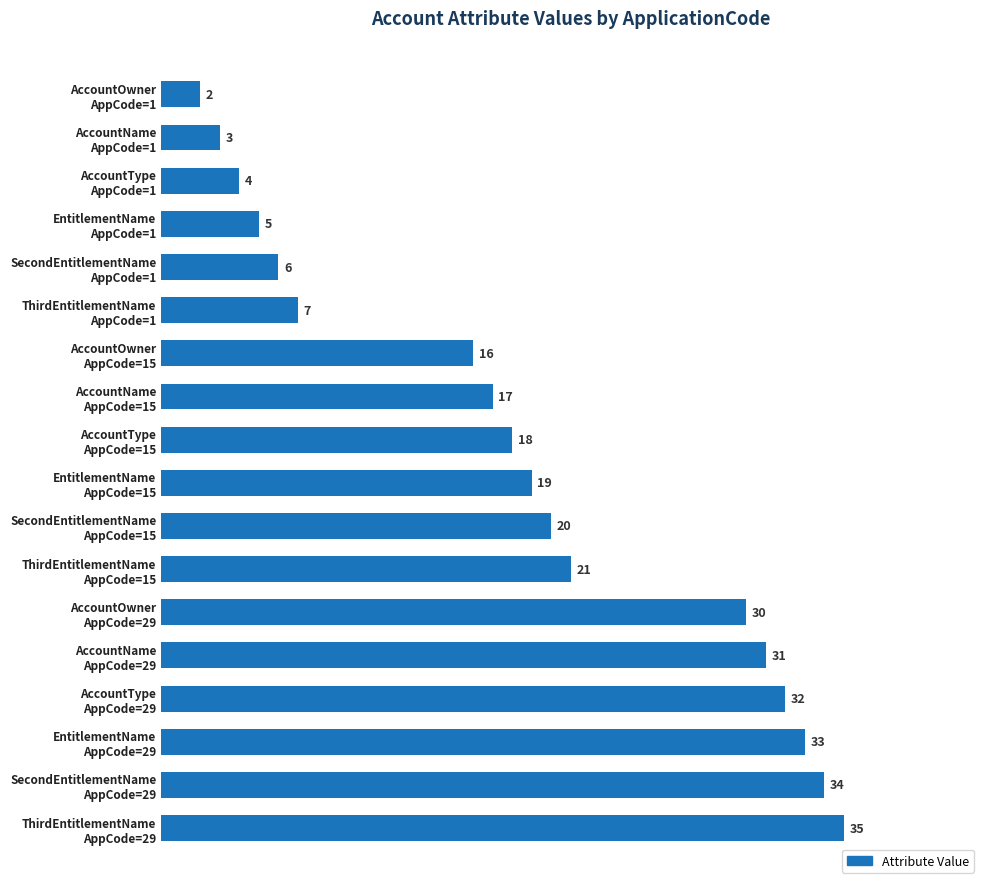

What is the greatest value displayed?

35